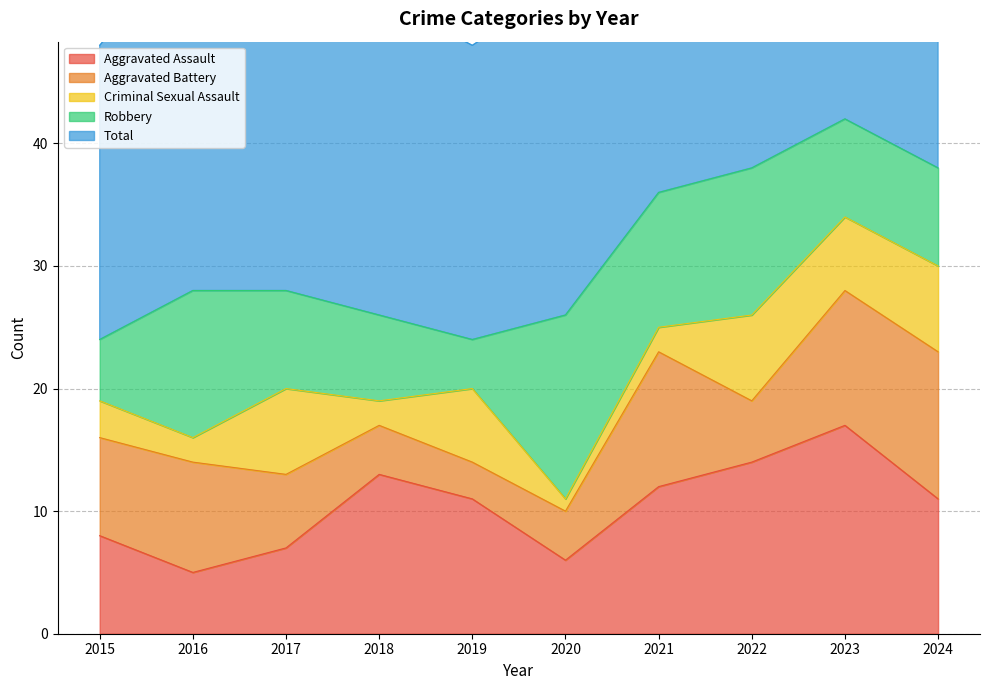

How many times do Aggravated Battery and Robbery cross each other?

2